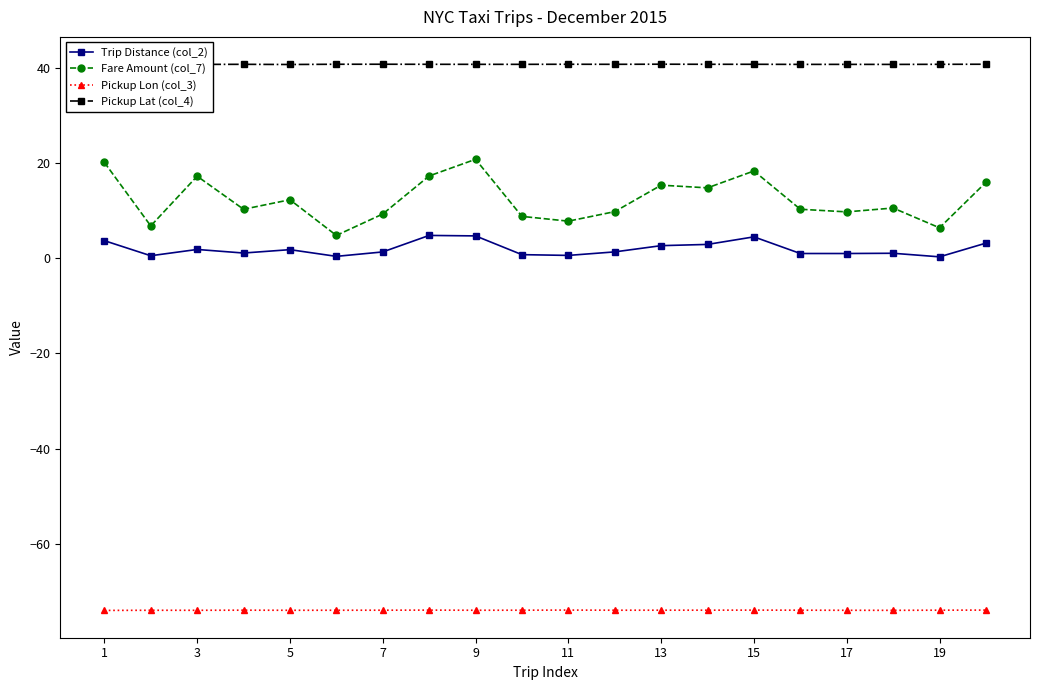

True or false: Fare Amount (col_7) has a value of 20.8 at 9.

True